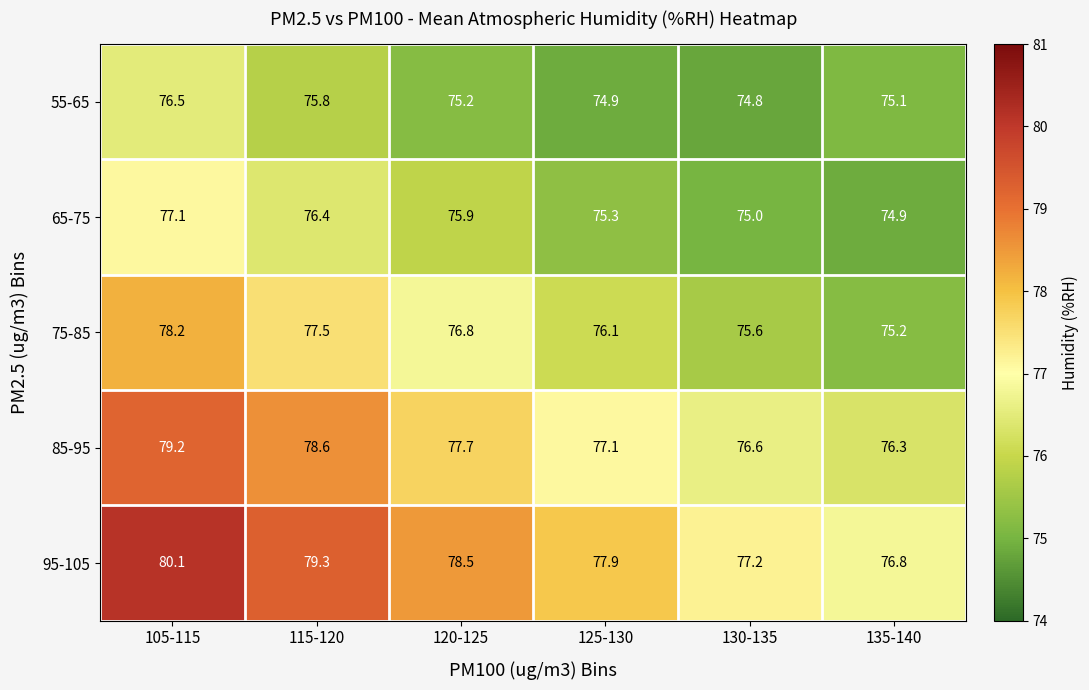

What value does the 65-75 series have at 115-120?

76.4